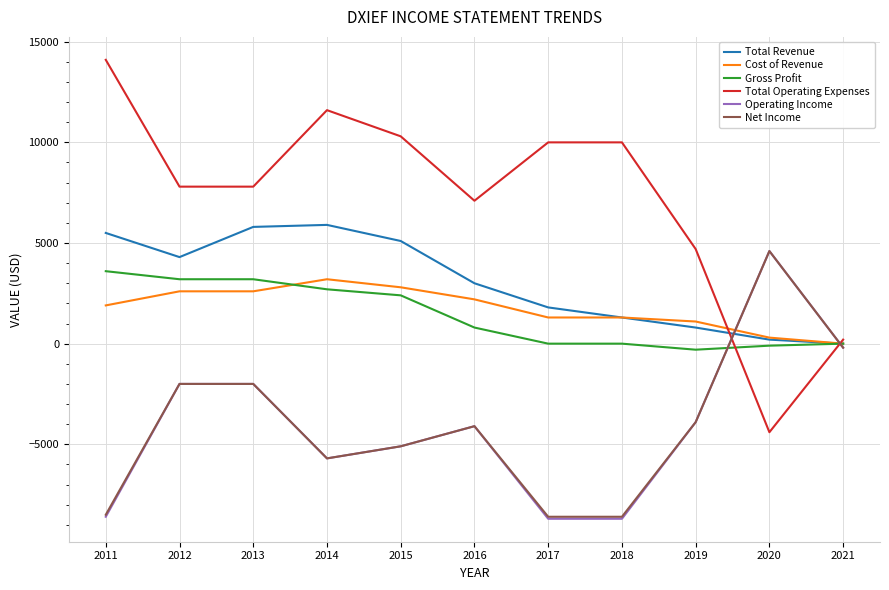

What are all the series names shown in the legend?

Total Revenue, Cost of Revenue, Gross Profit, Total Operating Expenses, Operating Income, Net Income